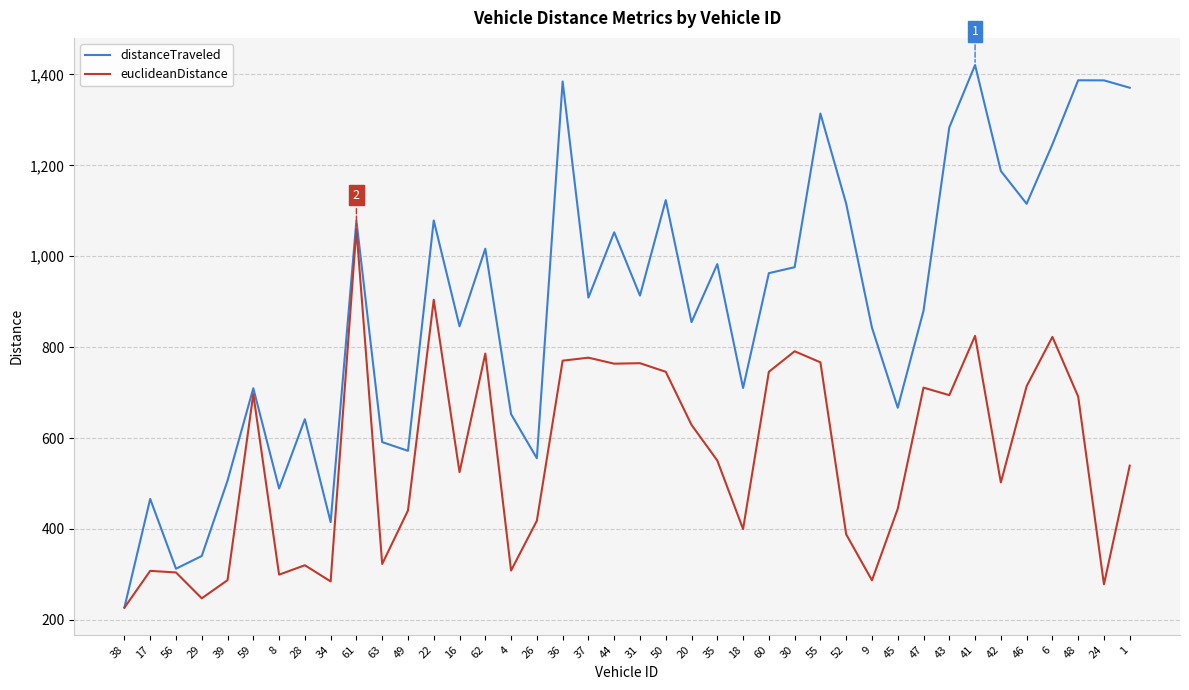

What is the difference between the distanceTraveled values at 60 and 62?

53.8